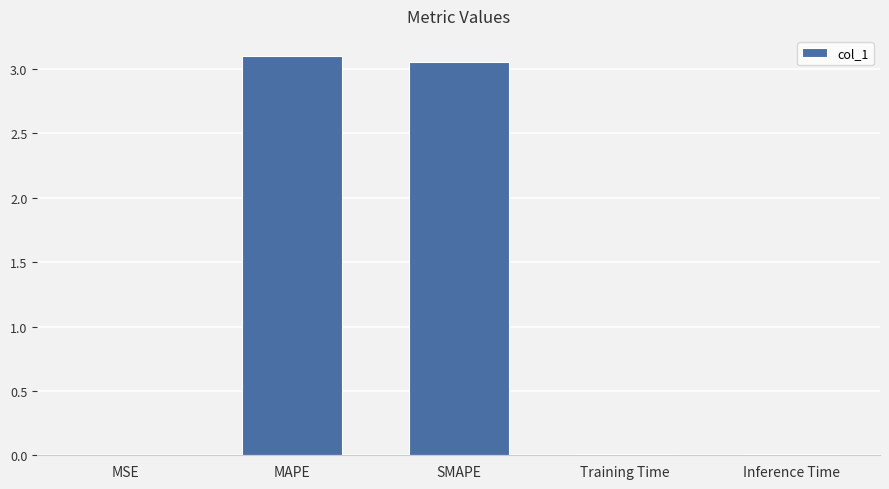

Is it true that the value at MSE is 0.0?

True